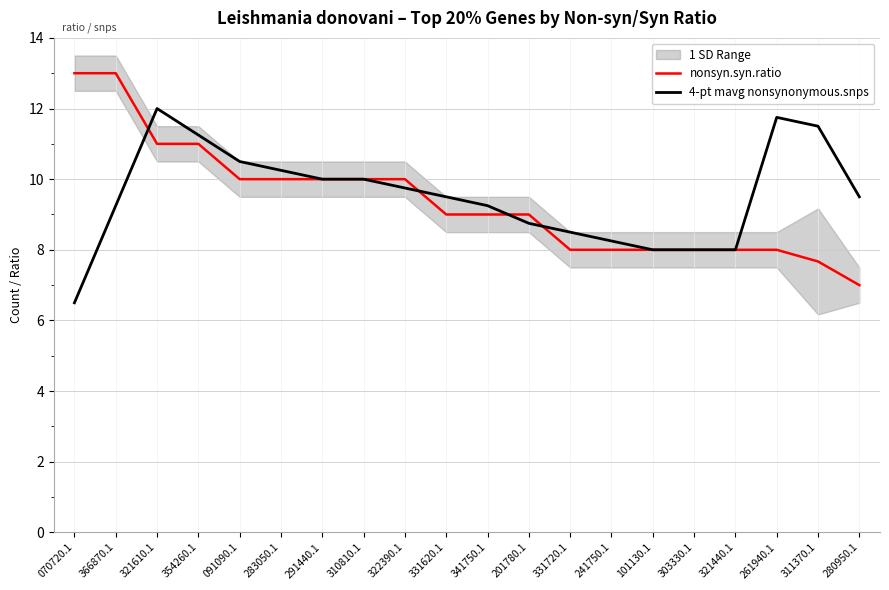

Where does the 4-pt mavg nonsynonymous.snps series first go above 9?

366870.1